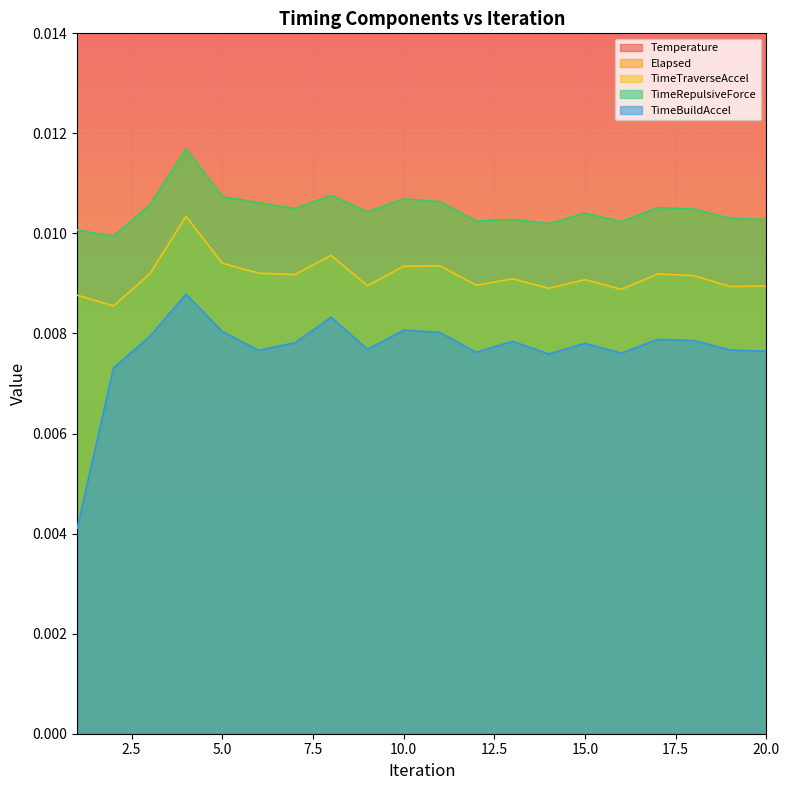

At which category does the chart reach its peak across all series?

1